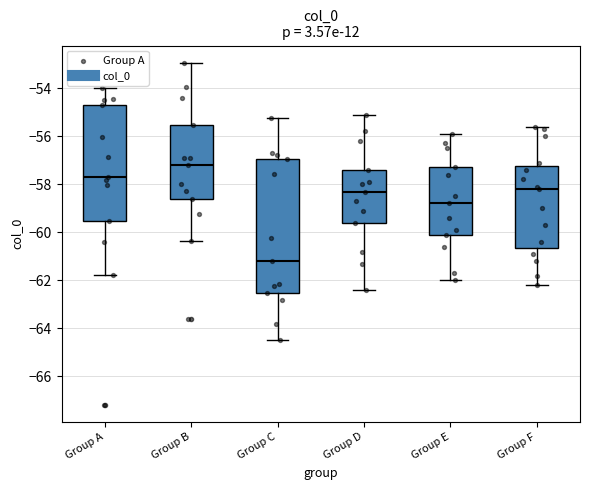

Where does the lower whisker of the box for Group D end on the y-axis? The values are not printed on the chart, so give them approximately, as read against the axis.

-62.4